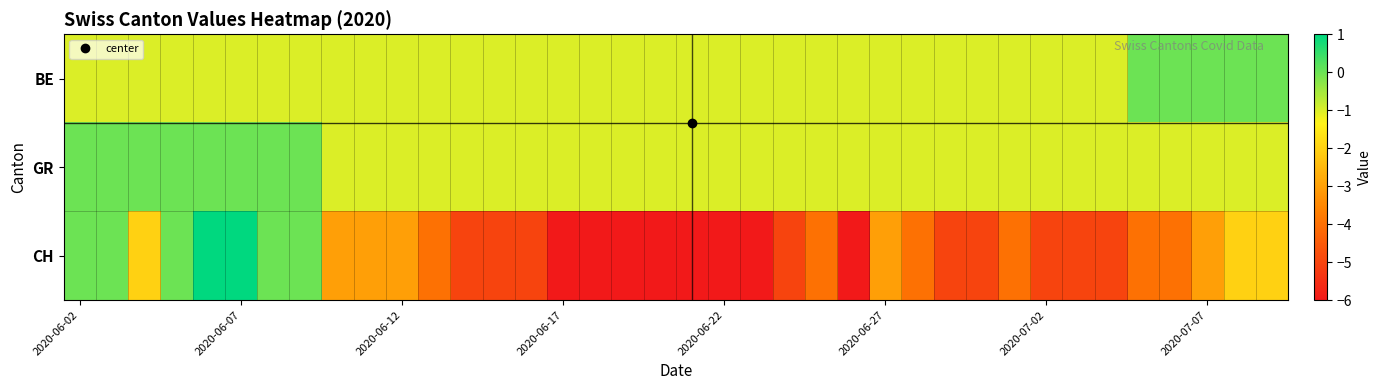

Reading left to right, what are all the values shown in this chart?

BE: -1	-1	-1	-1	-1	-1	-1	-1	-1	-1	-1	-1	-1	-1	-1	-1	-1	-1	-1	-1	-1	-1	-1	-1	-1	-1	-1	-1	-1	-1	-1	-1	-1	0	0	0	0	0
GR: 0	0	0	0	0	0	0	0	-1	-1	-1	-1	-1	-1	-1	-1	-1	-1	-1	-1	-1	-1	-1	-1	-1	-1	-1	-1	-1	-1	-1	-1	-1	-1	-1	-1	-1	-1
CH: 0	0	-2	0	1	1	0	0	-3	-3	-3	-4	-5	-5	-5	-6	-6	-6	-6	-6	-6	-6	-5	-4	-6	-3	-4	-5	-5	-4	-5	-5	-5	-4	-4	-3	-2	-2